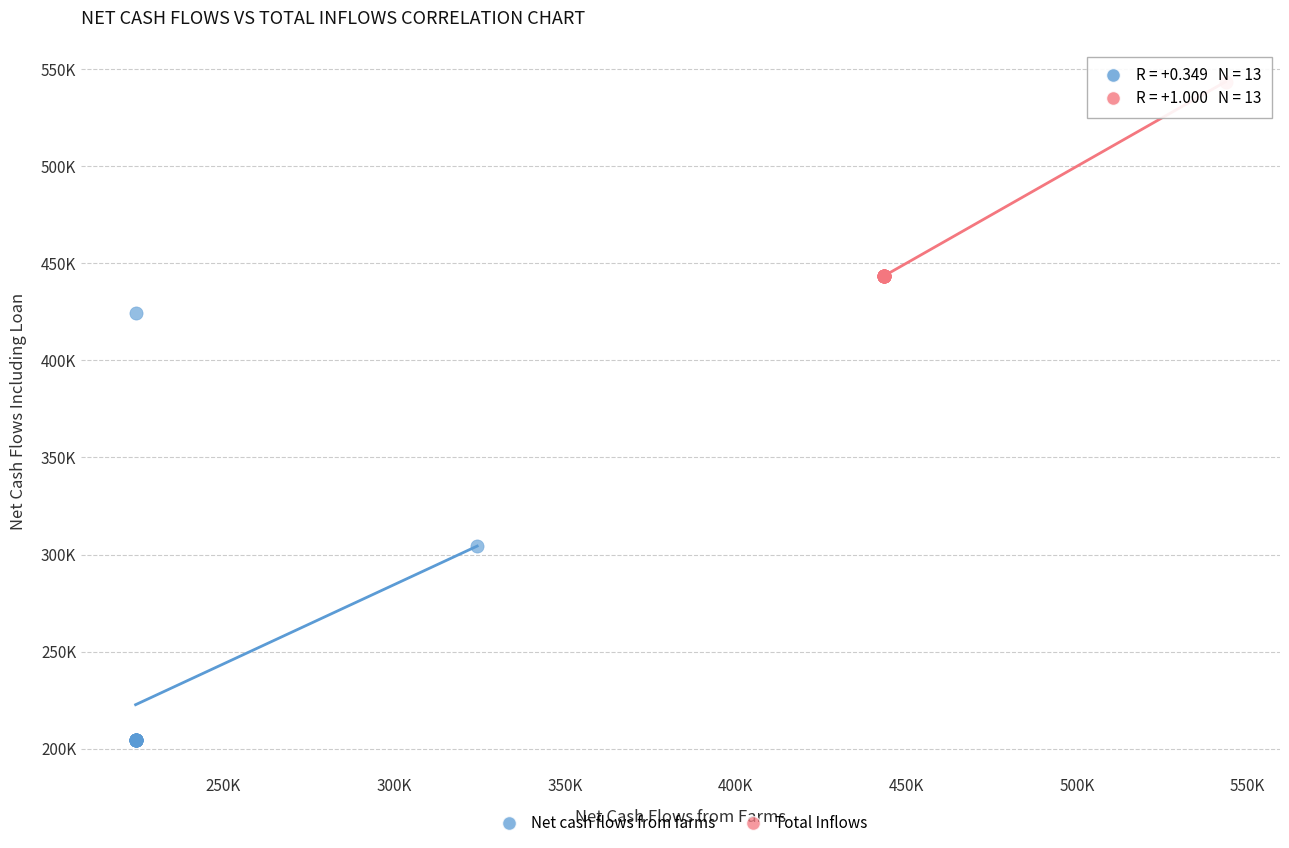

What are all the series names shown in the legend?

Net cash flows from farms, Total Inflows